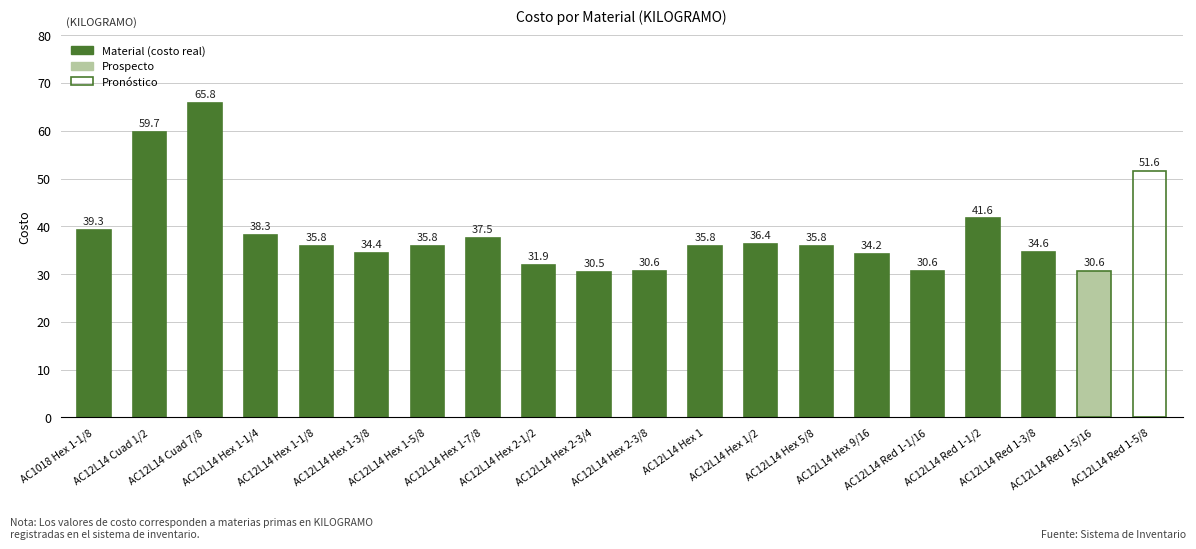

Count the number of values greater than 35.

12